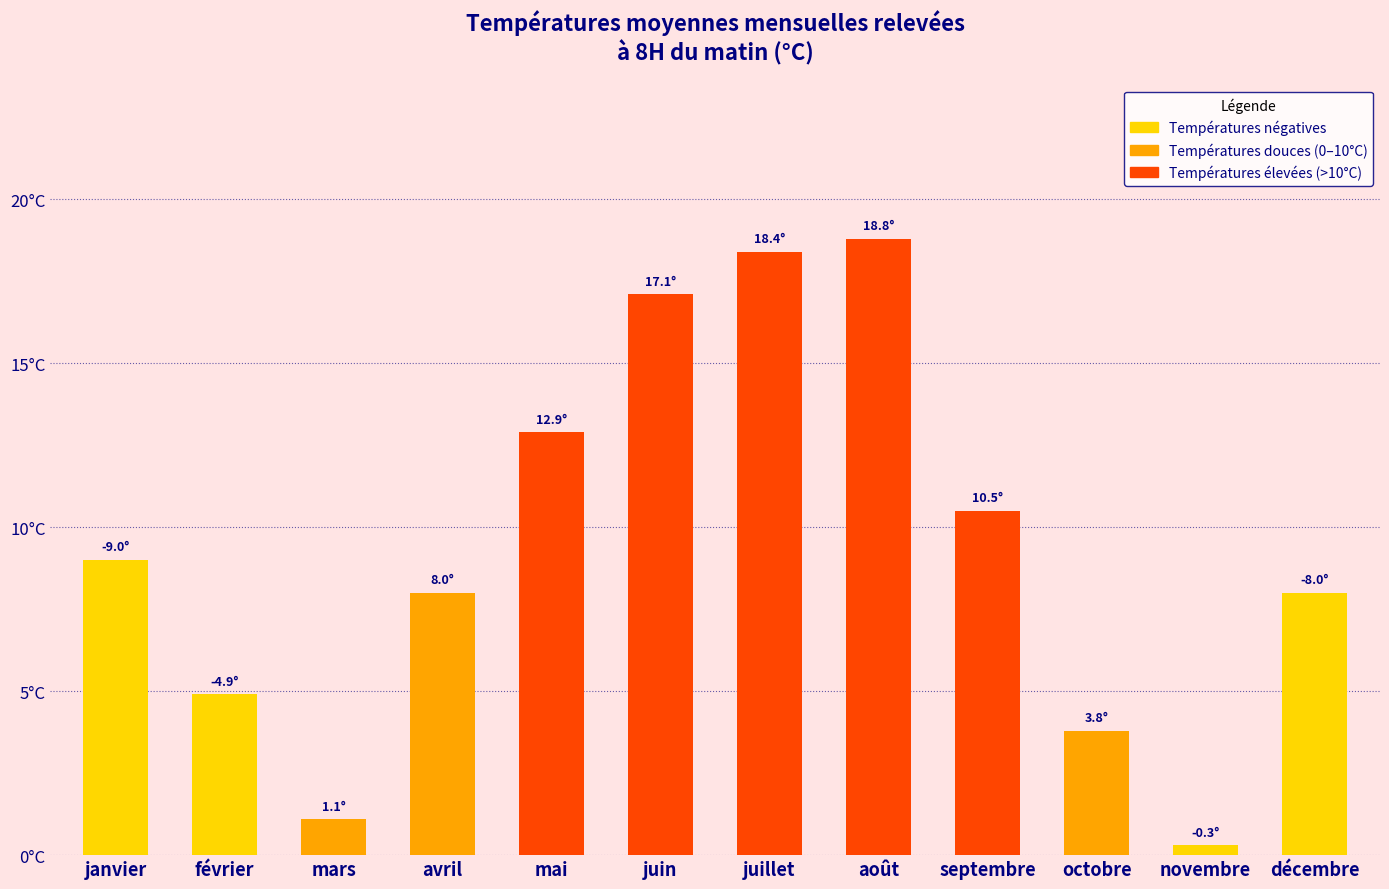

Reading left to right, transcribe all the data shown in this chart.

9.0	4.9	1.1	8.0	12.9	17.1	18.4	18.8	10.5	3.8	0.3	8.0